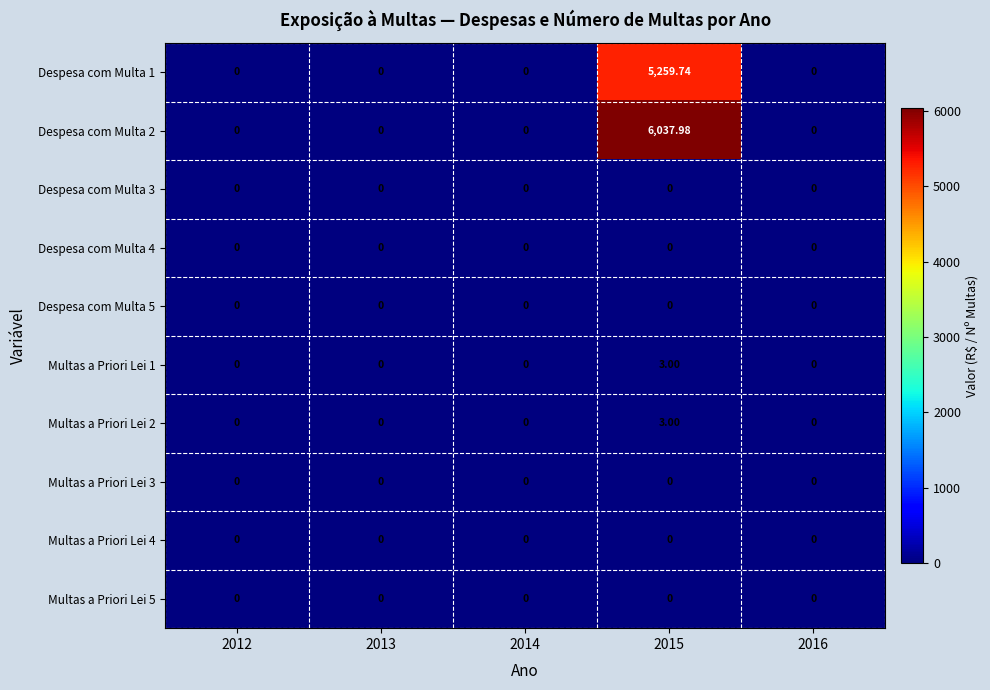

Count the number of data series in this chart.

10